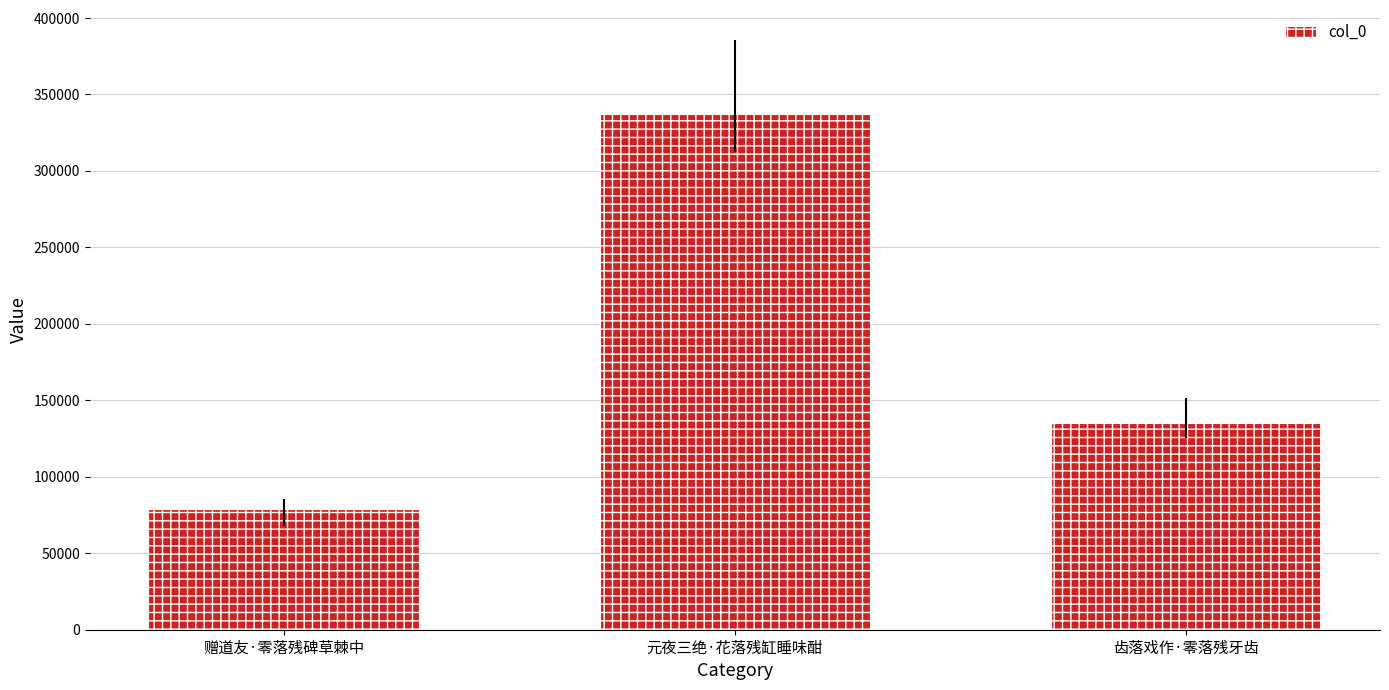

Which category has the lowest value across all series?

赠道友·零落残碑草棘中